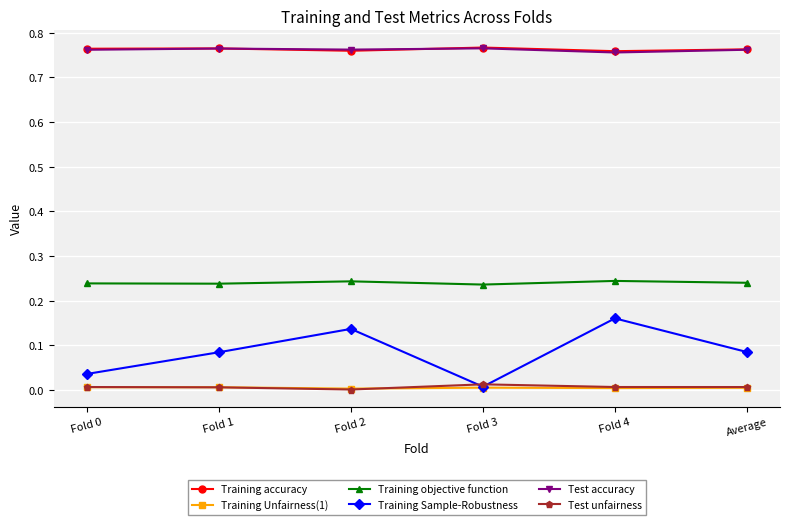

True or false: Training Unfairness(1) and Test accuracy cross at least once.

False